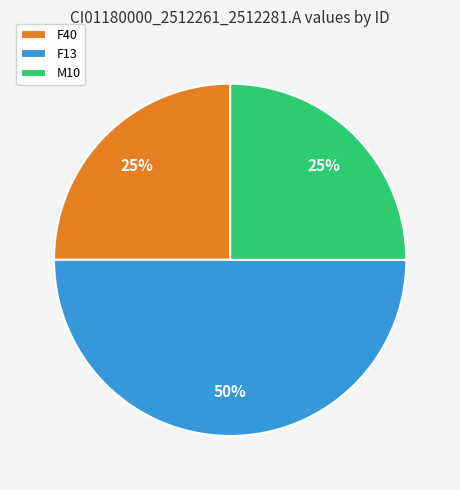

What is the ratio of the value at F13 to the value at F40?

2.0